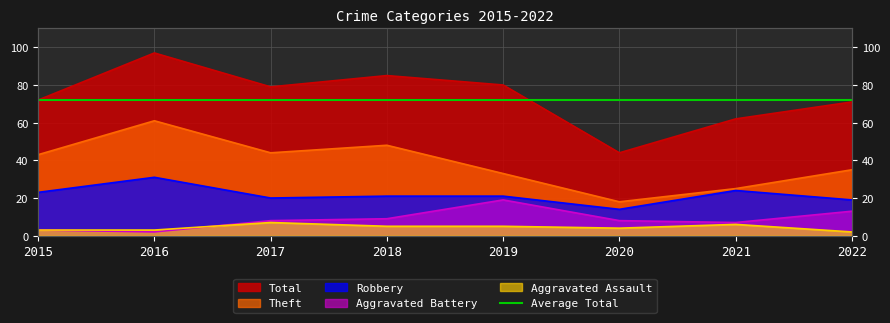

What is the total value across all series at 2017?

158